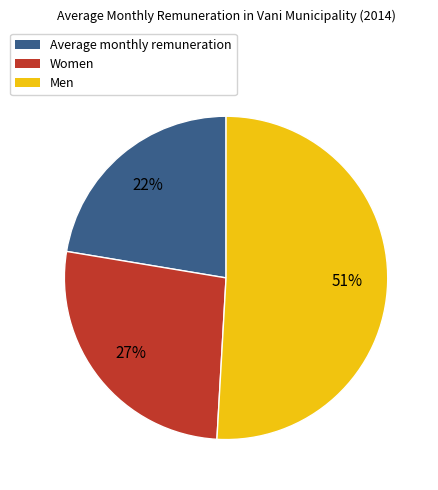

What percentage is the Men slice, to the nearest percent?

51%